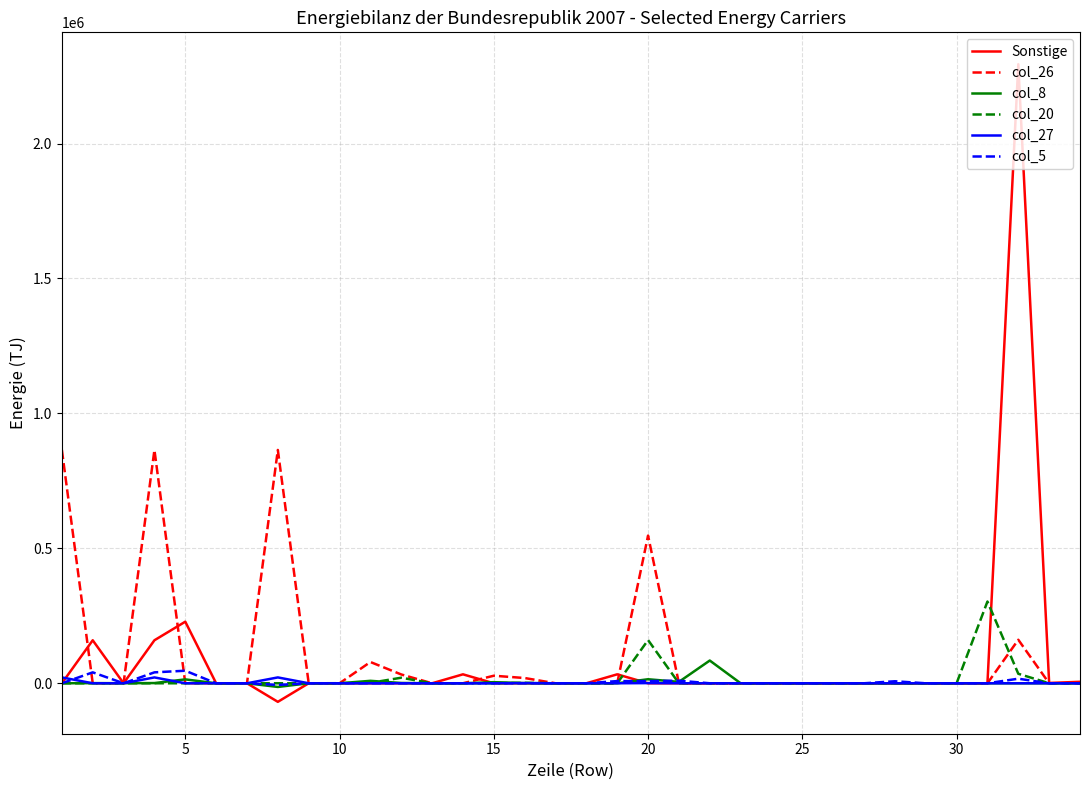

Rank the series by their maximum value, from lowest to highest.

col_27, col_5, col_8, col_20, col_26, Sonstige